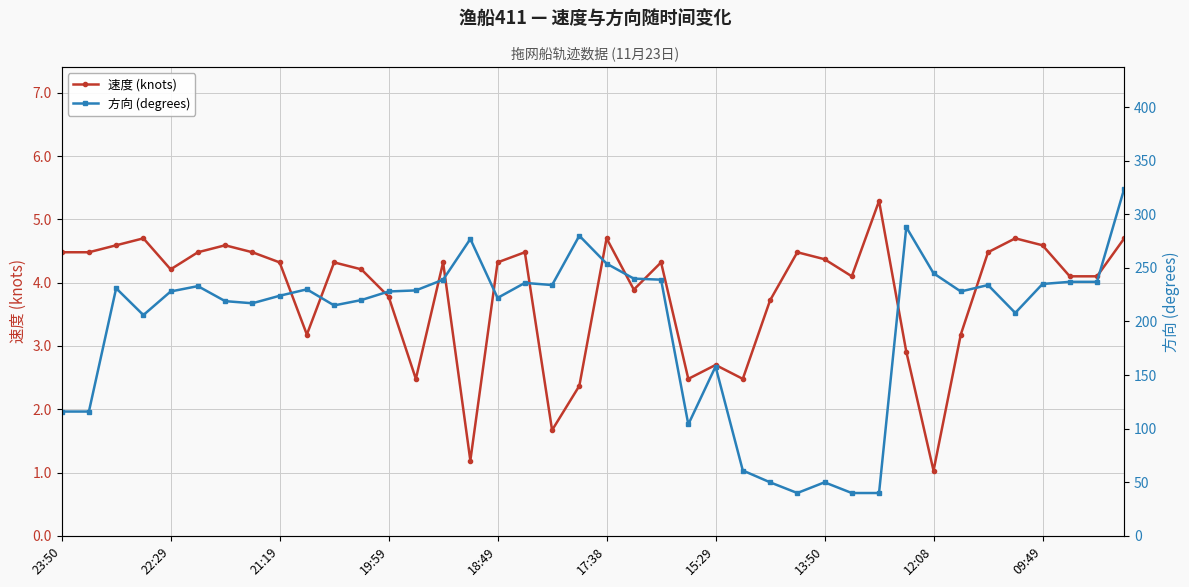

At which label does 速度 (knots) reach its minimum?

12:08